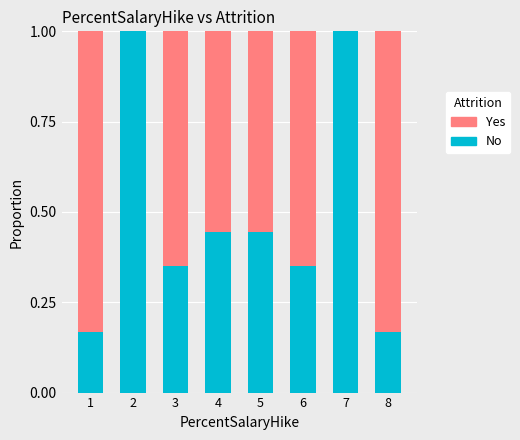

What is the total value across all series at 3?

1.0